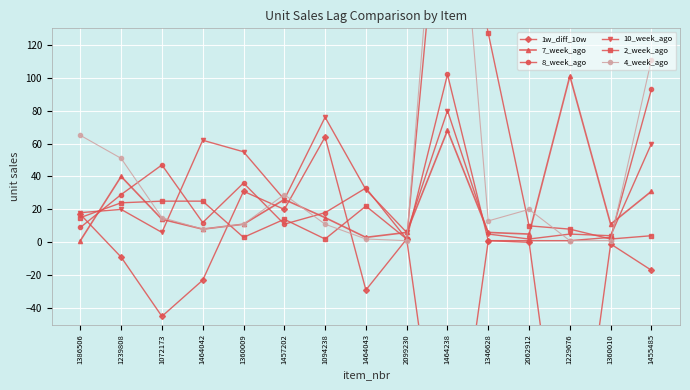

Does the chart display data point markers on the line(s)?

Yes